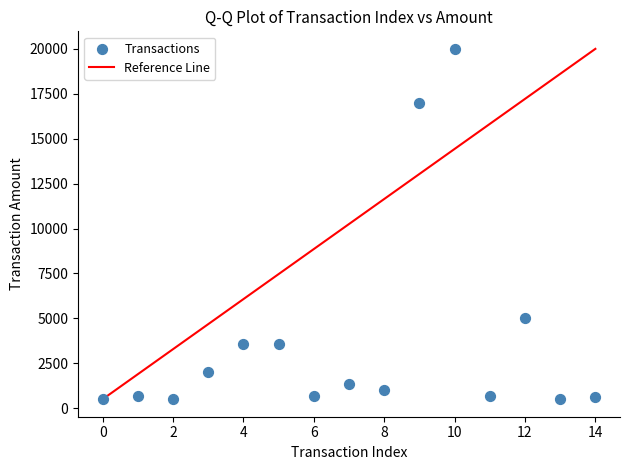

What Y value in the scatter plot is closest to 10250?

5000.0